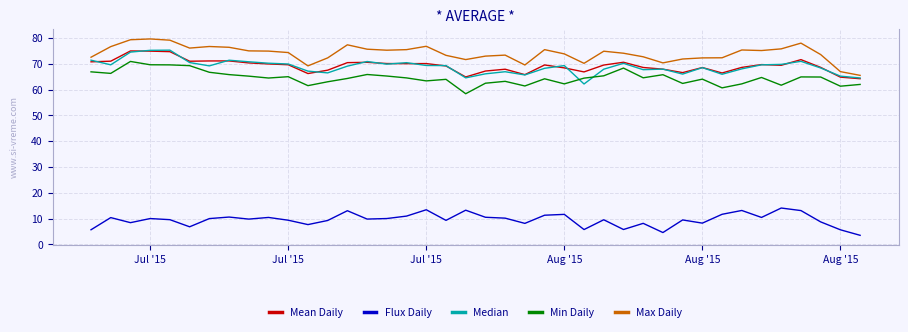

True or false: Min Daily and Flux Daily cross at least once.

False